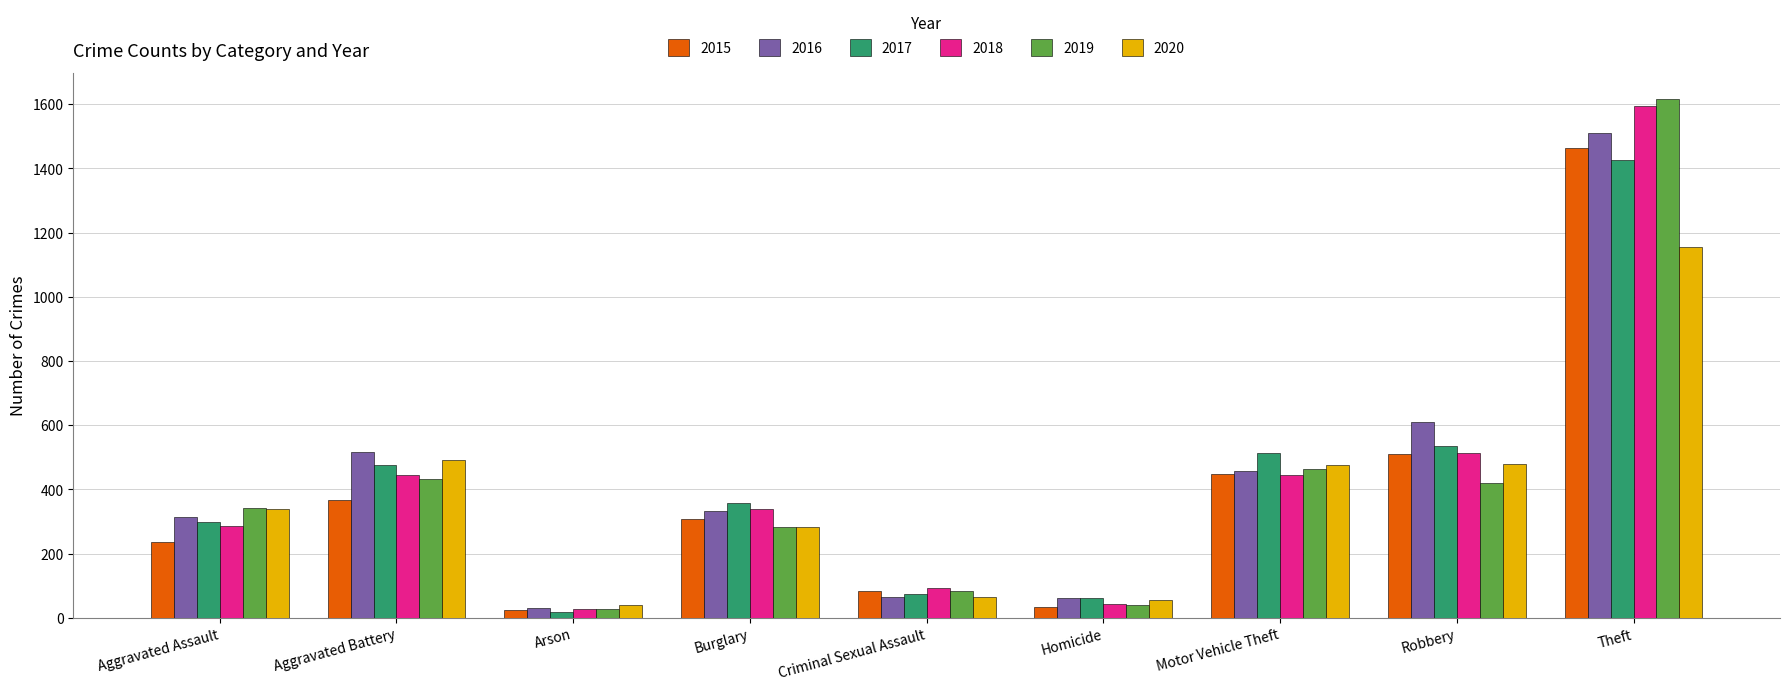

What is the total value across all series at Aggravated Assault?

1815